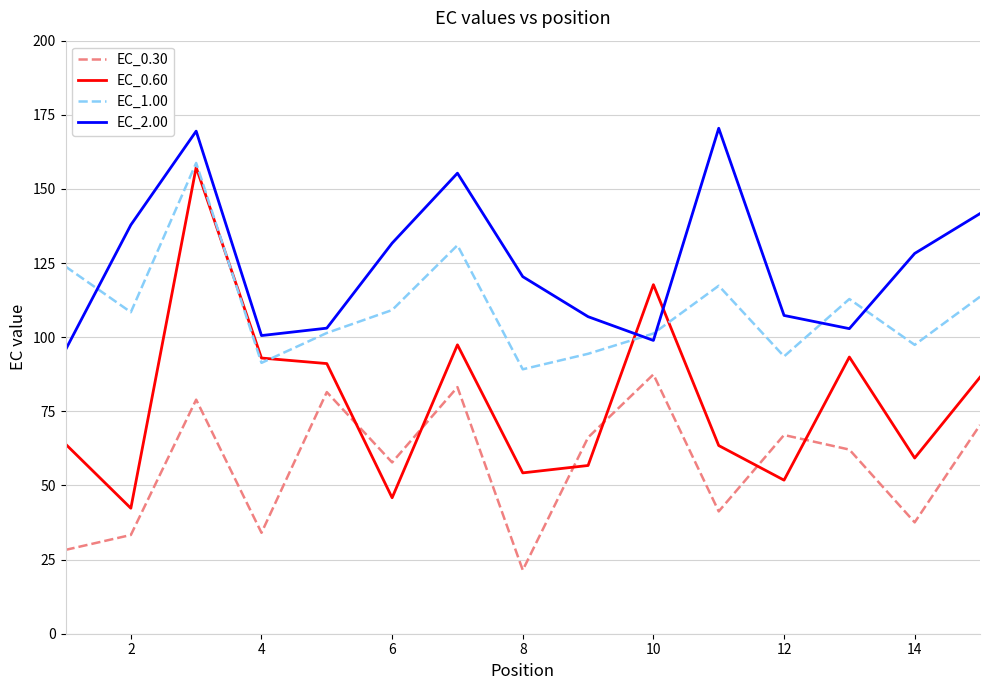

What is the difference between the second highest and second lowest values in the EC_2.00 series?

70.6